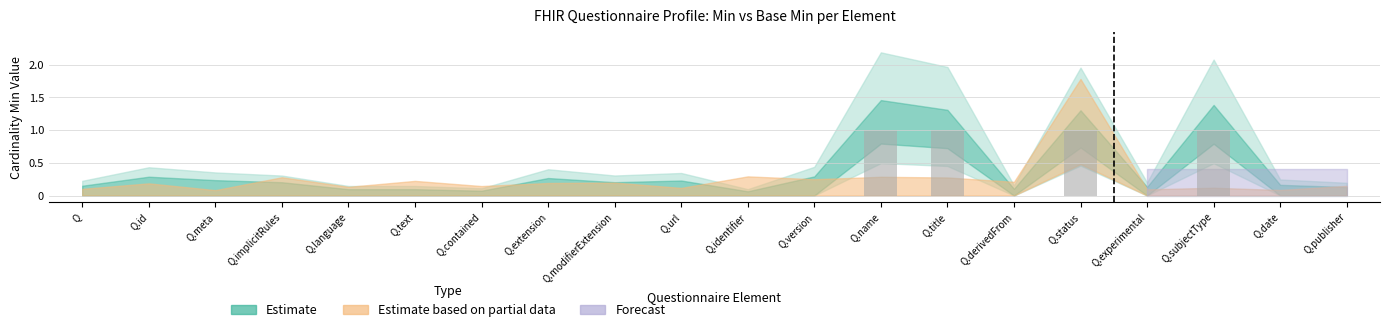

True or false: the data shows 0 at Q.status.

False